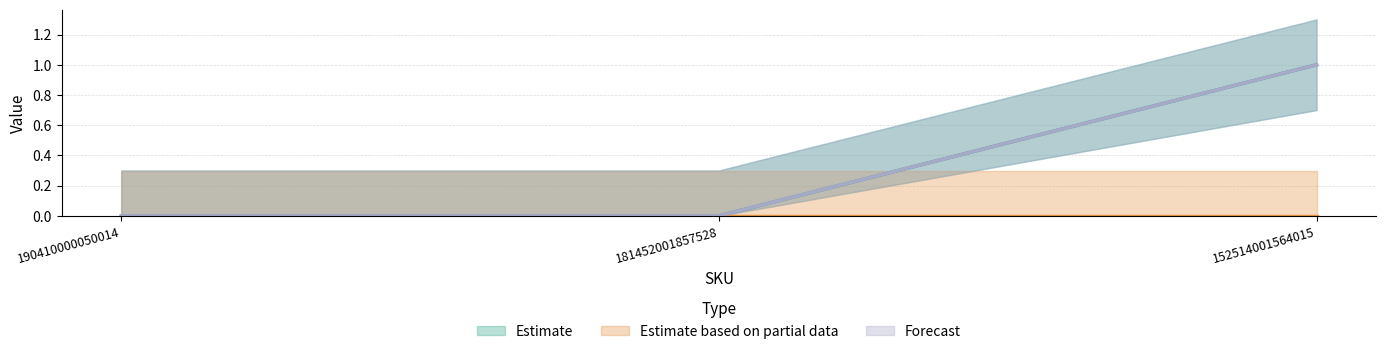

At how many categories does at least one series exceed 0?

1